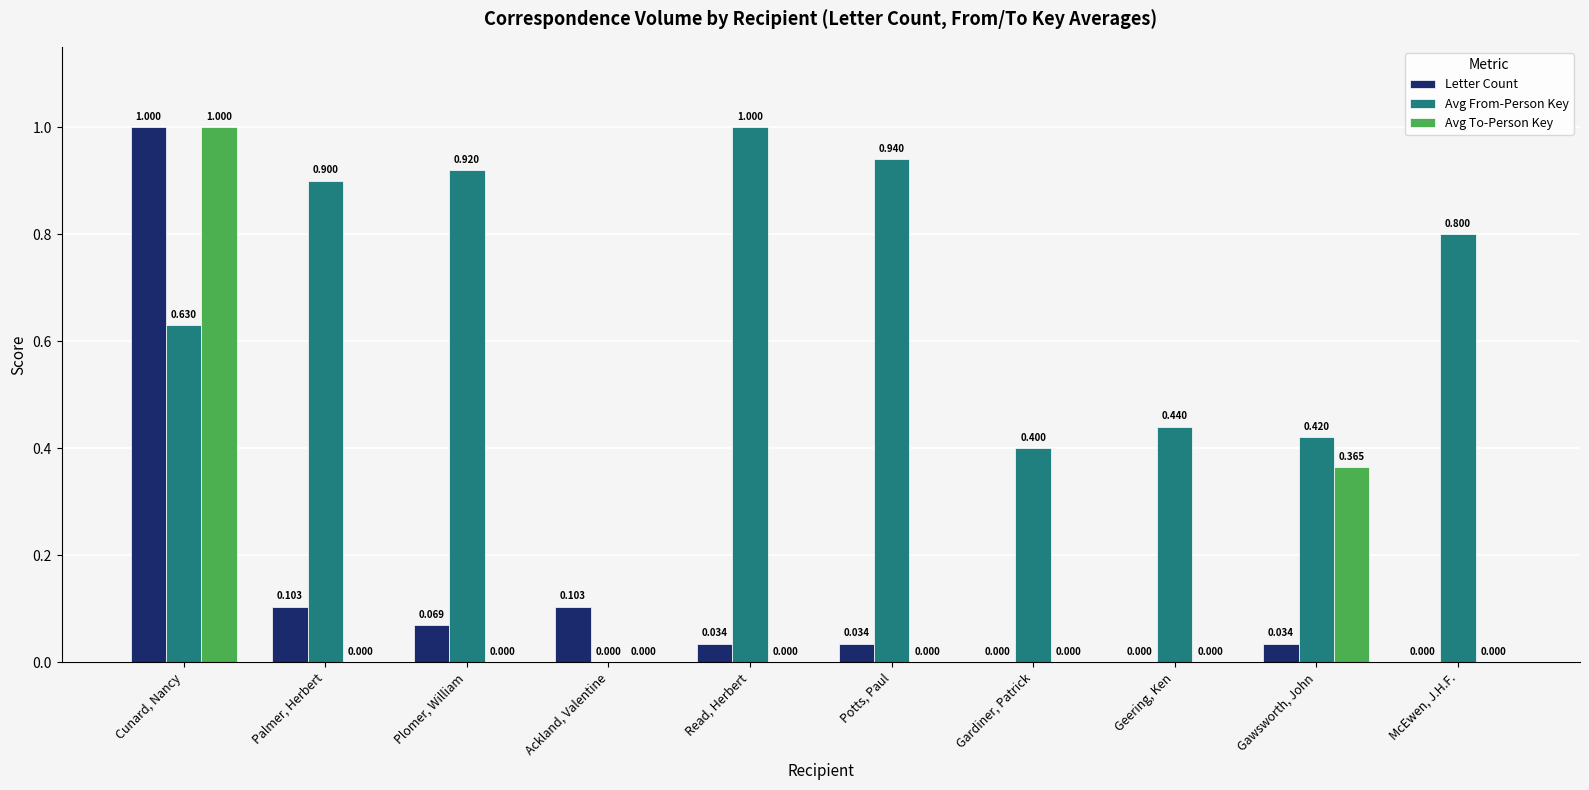

What value does the Avg From-Person Key series have at Potts, Paul?

0.9